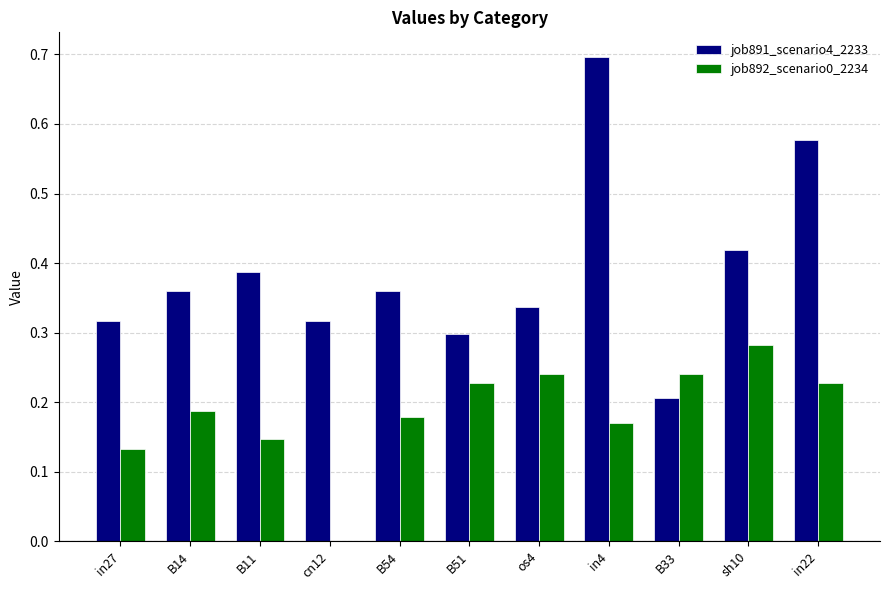

The job891_scenario4_2233 series shows 0.5 at B54. True or false?

False